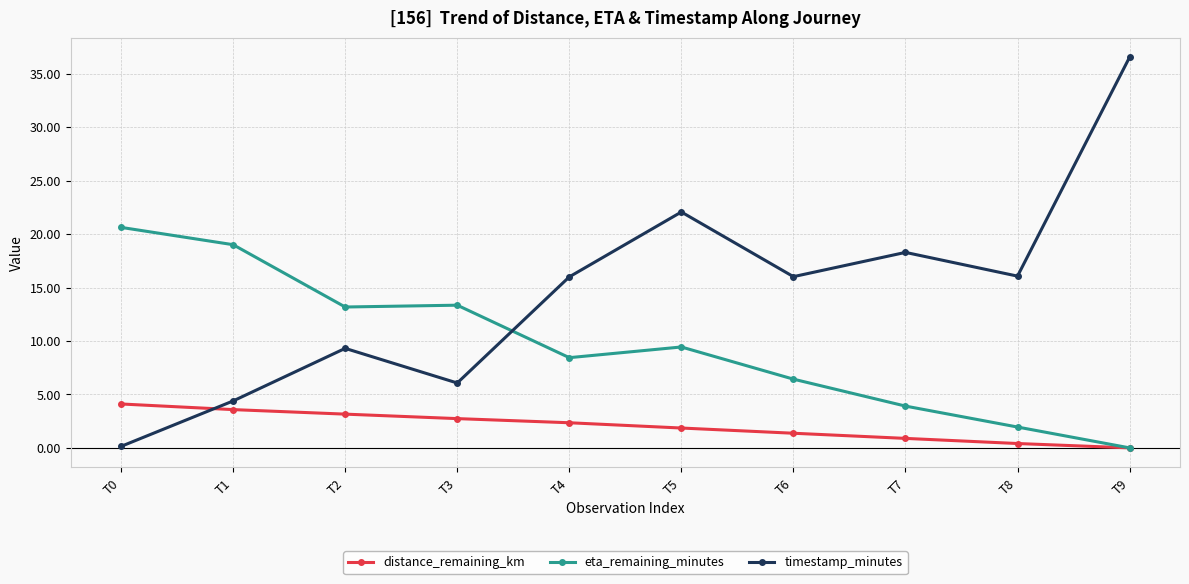

The timestamp_minutes series shows 9.3 at T2. True or false?

True